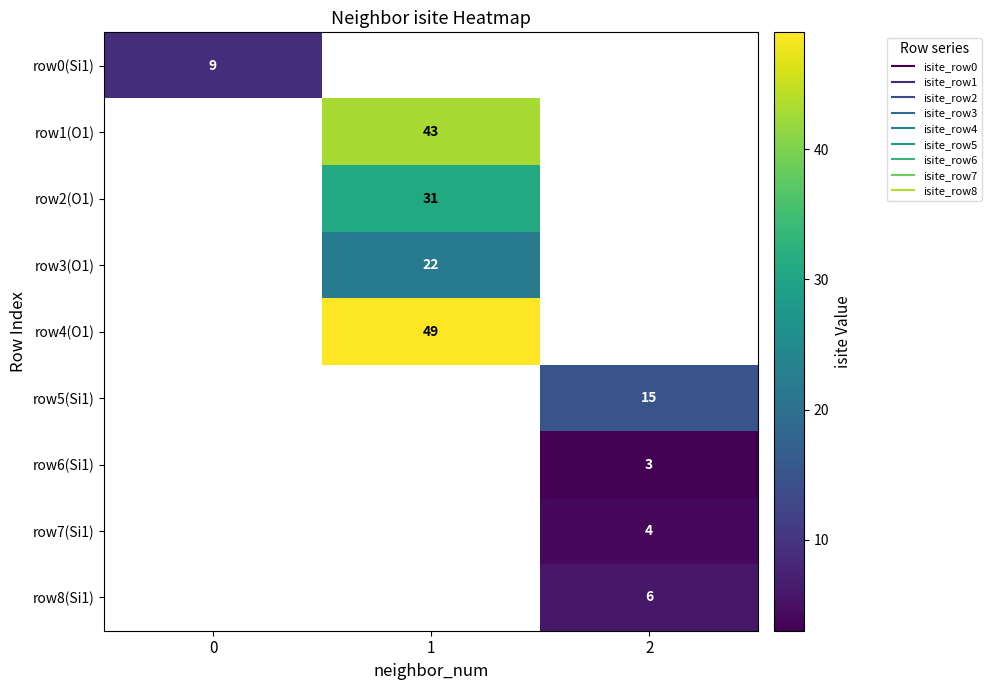

The row8(Si1) series shows 10.3 at 2. True or false?

False